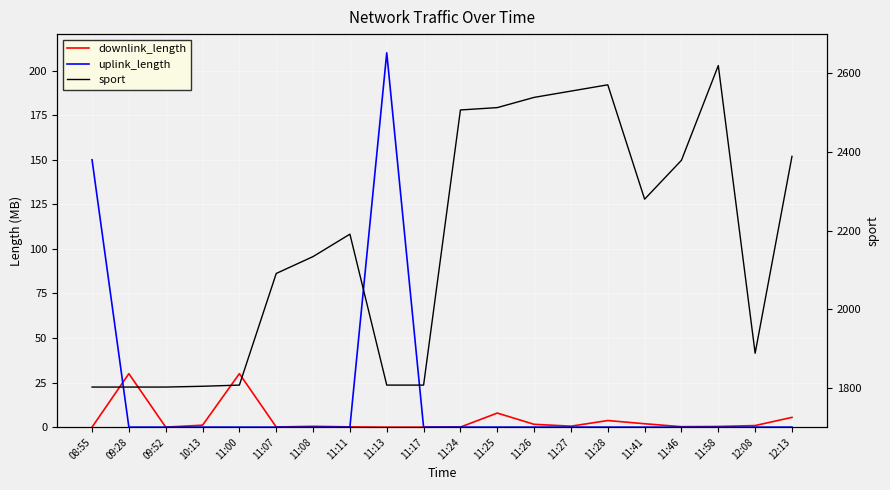

What is the label of the 2nd point from the right?

12:08